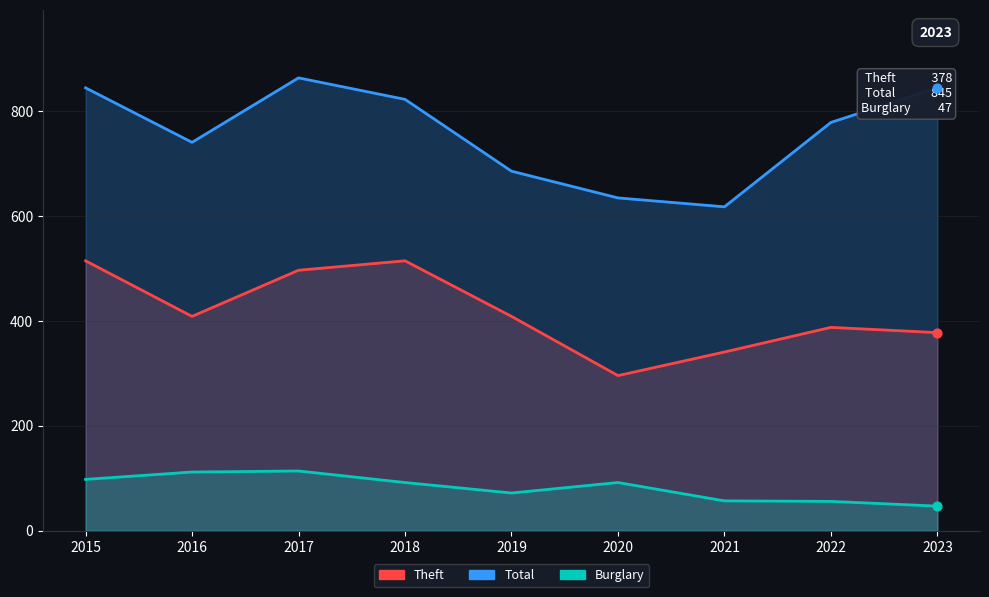

Which series reaches the maximum Y coordinate?

Total